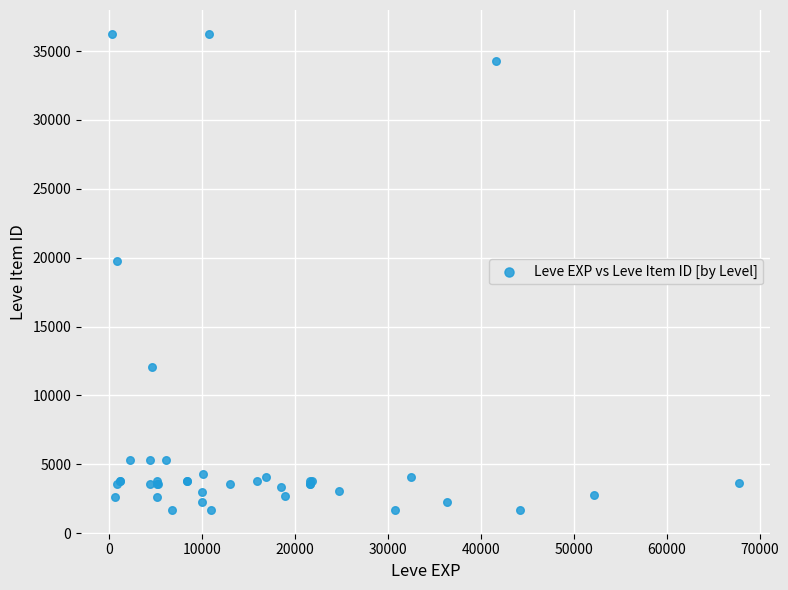

What Y value in the scatter plot is closest to 18967?

19744